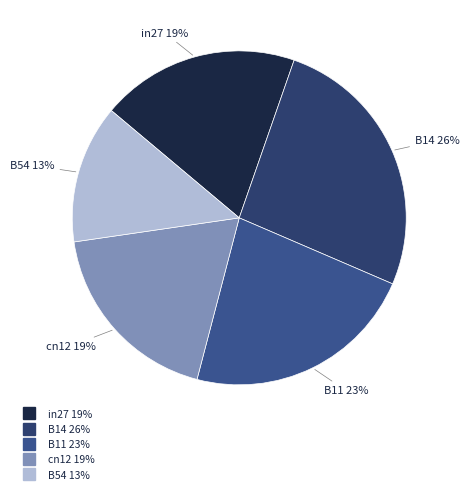

Is it true that B54 is 4% of the pie?

False